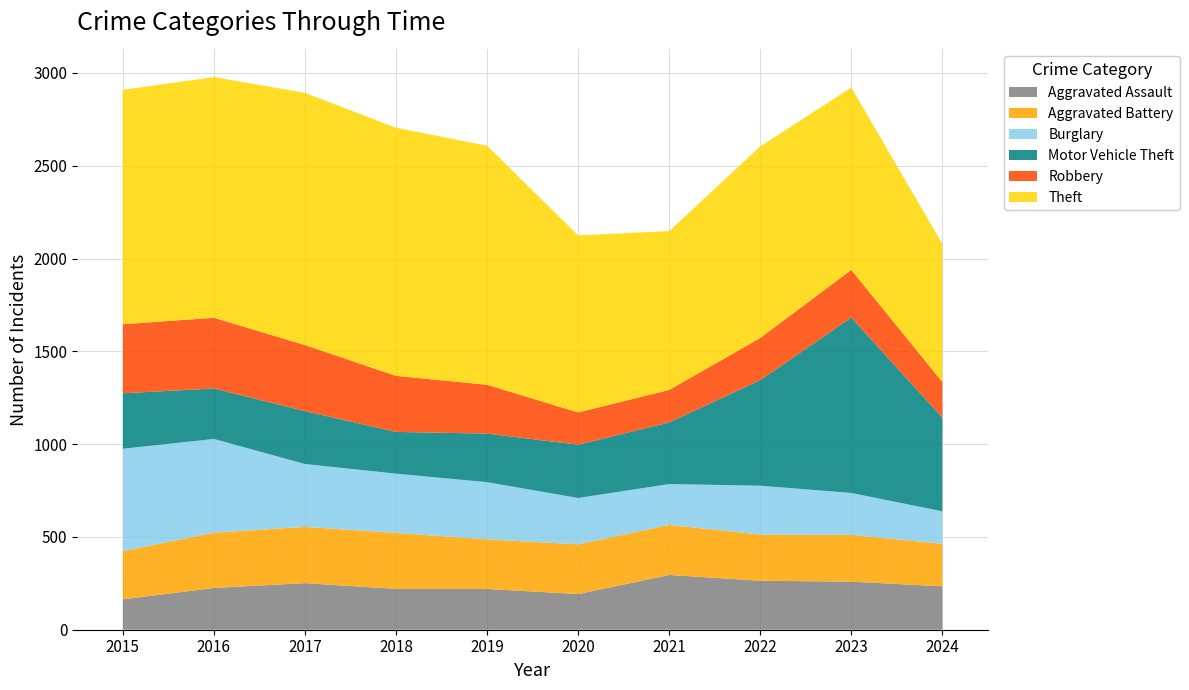

Reading left to right, transcribe all the data shown in this chart.

Aggravated Assault: 2015=164	2016=225	2017=251	2018=220	2019=220	2020=192	2021=295	2022=264	2023=259	2024=234
Aggravated Battery: 2015=259	2016=298	2017=303	2018=302	2019=267	2020=268	2021=270	2022=249	2023=252	2024=229
Burglary: 2015=552	2016=505	2017=339	2018=319	2019=308	2020=250	2021=220	2022=263	2023=226	2024=175
Motor Vehicle Theft: 2015=299	2016=272	2017=285	2018=225	2019=262	2020=287	2021=332	2022=569	2023=945	2024=505
Robbery: 2015=372	2016=381	2017=356	2018=302	2019=263	2020=174	2021=175	2022=227	2023=257	2024=192
Theft: 2015=1263	2016=1297	2017=1359	2018=1337	2019=1288	2020=954	2021=856	2022=1032	2023=983	2024=744